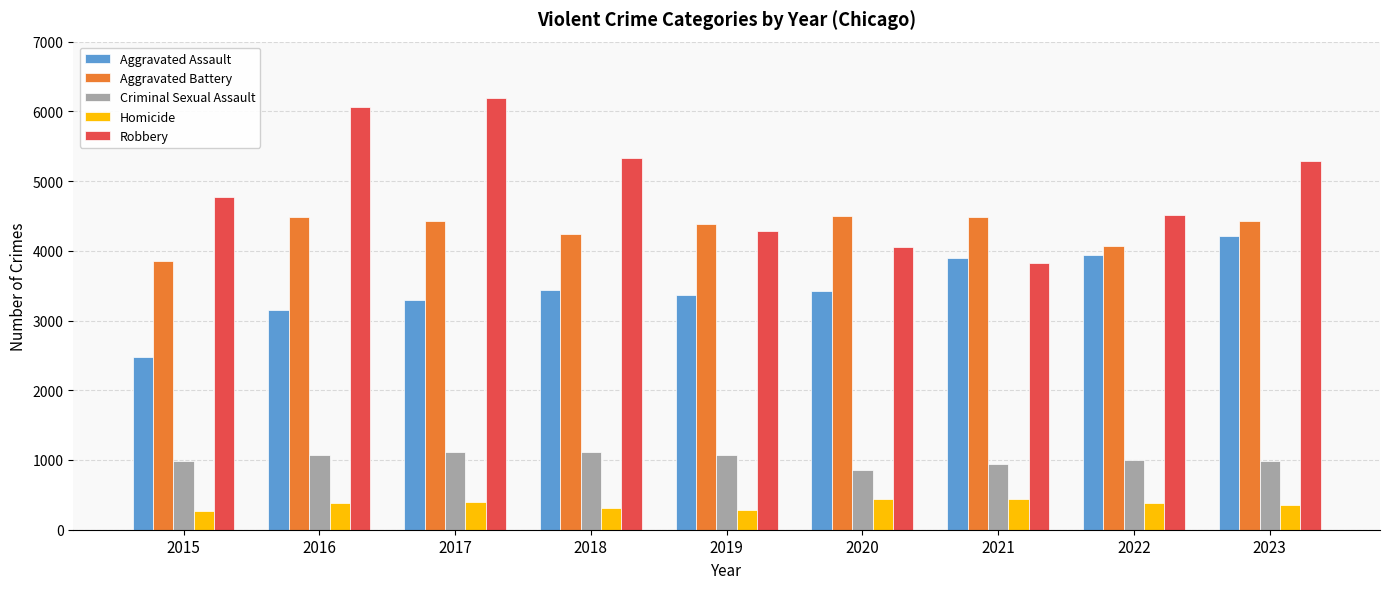

What is the total value across all series at 2023?

15283